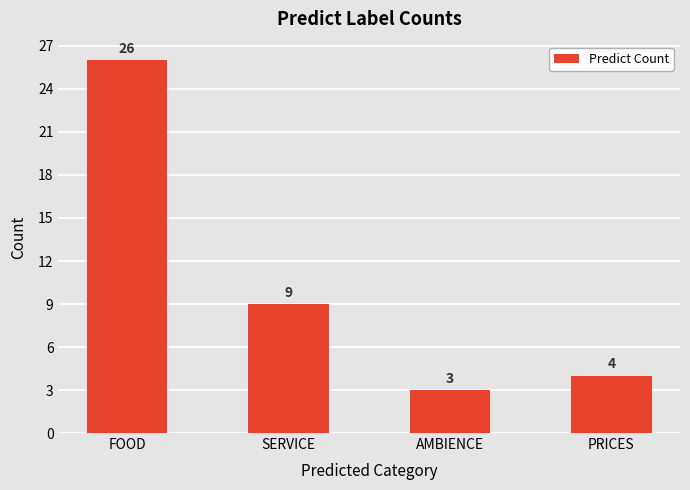

True or false: the data shows 15 at SERVICE.

False